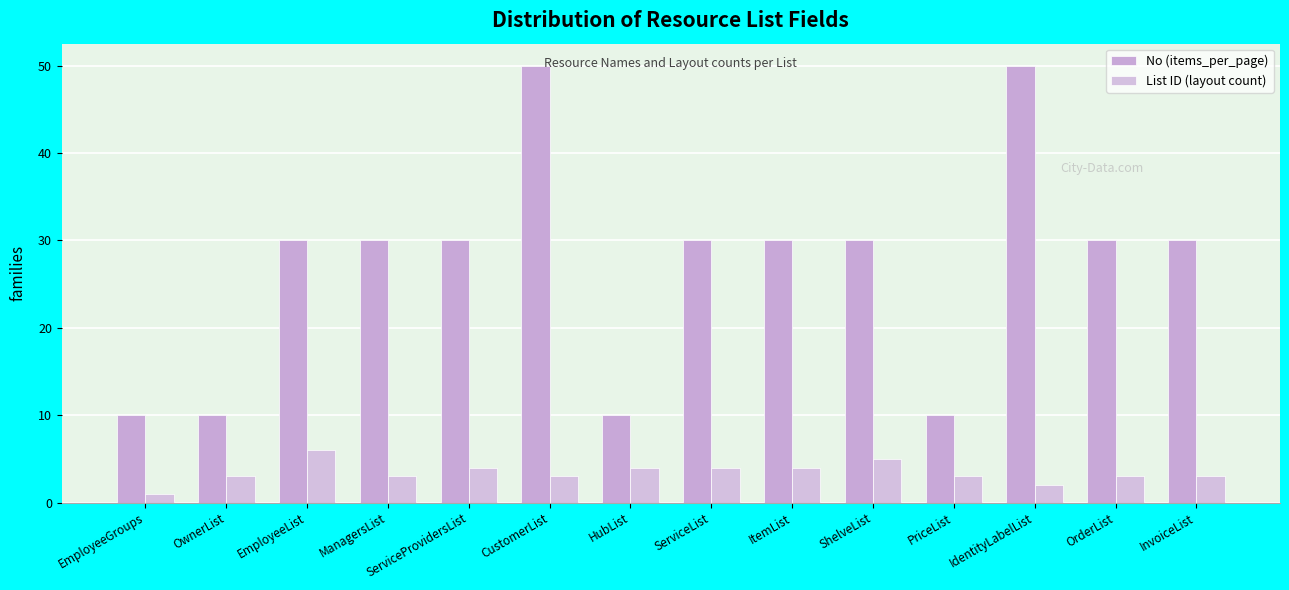

At which category is the sum across all series the highest?

CustomerList